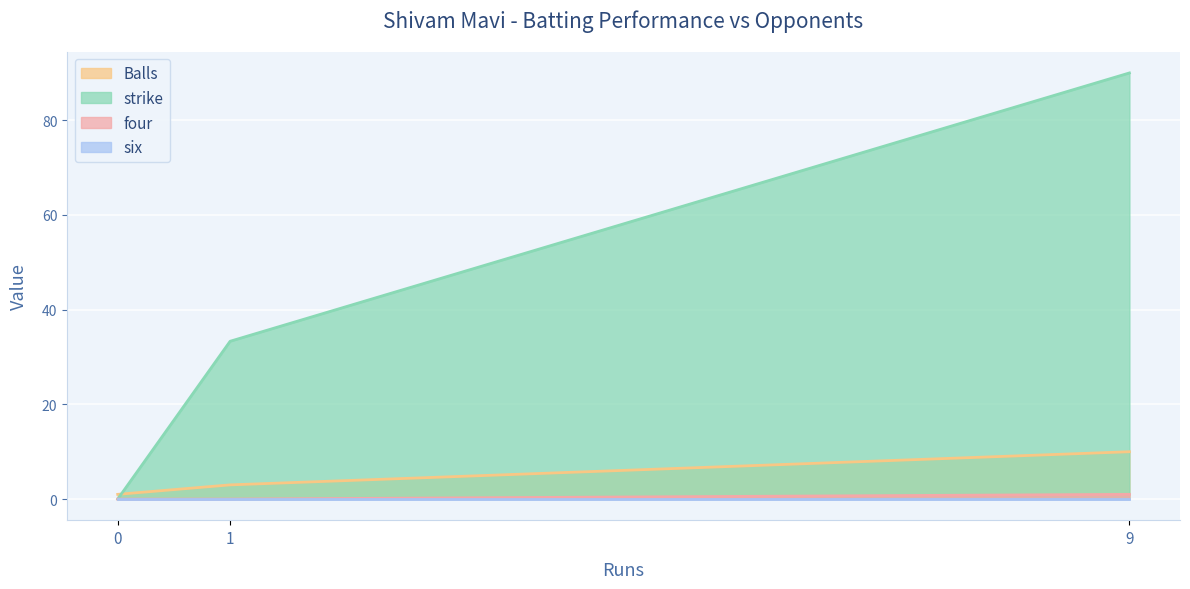

The strike series shows 90.0 at 9. True or false?

True